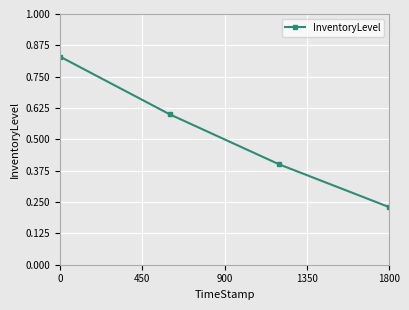

What is the sum of all values?

2.1